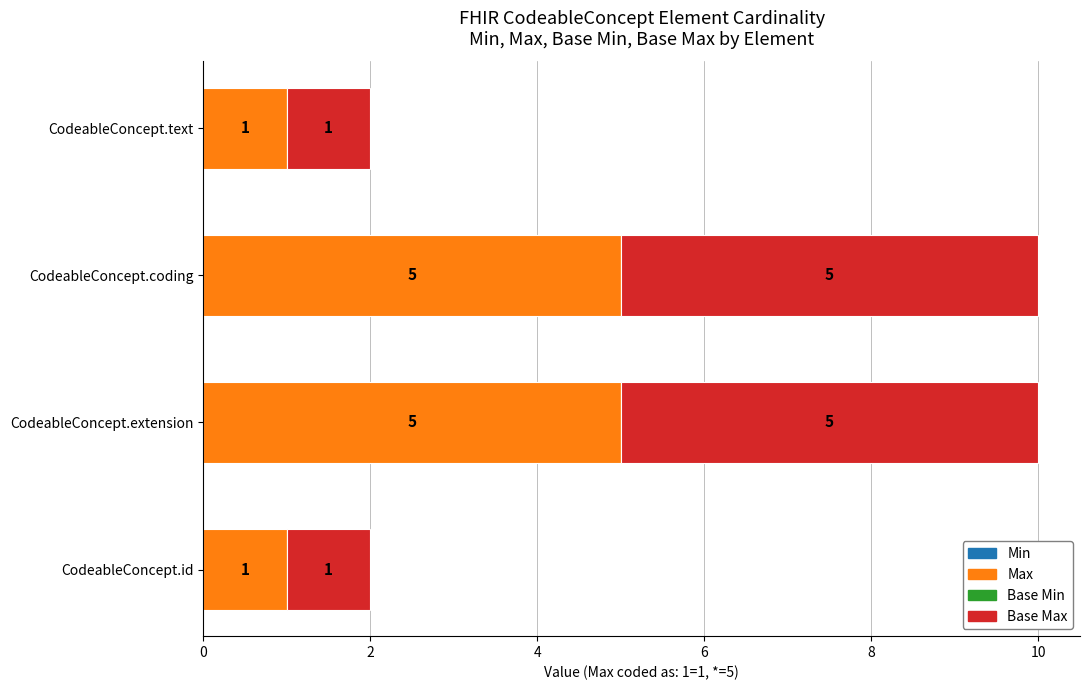

How many Max values are between 1 and 5?

4